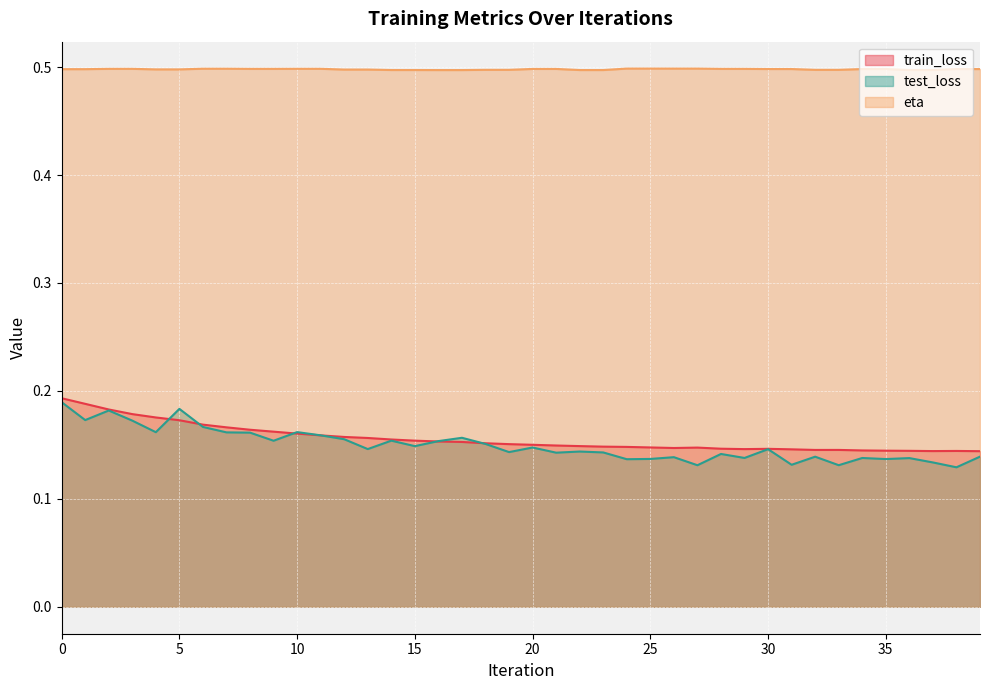

Rank the series at 0 from highest to lowest value.

eta, train_loss, test_loss